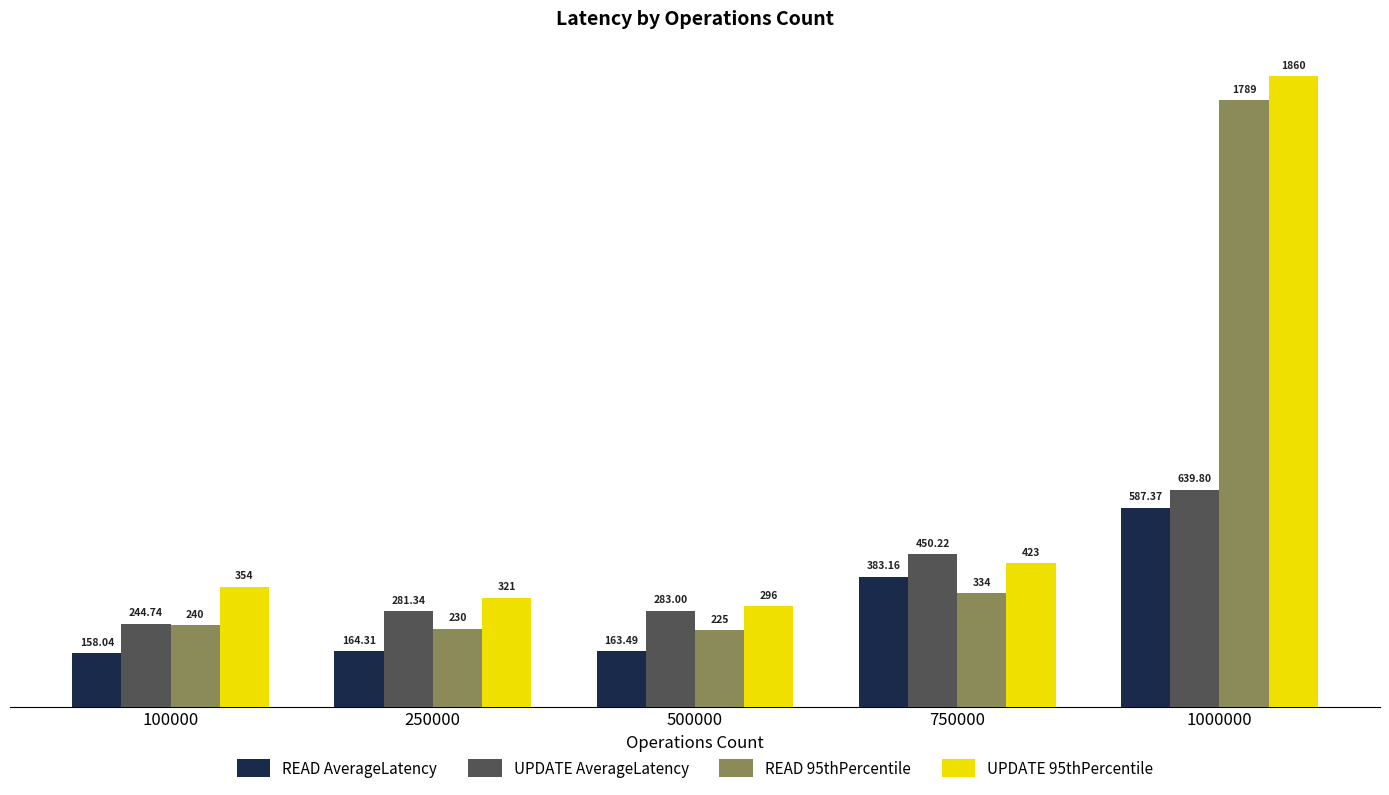

Which series has the largest total across all categories?

UPDATE 95thPercentile